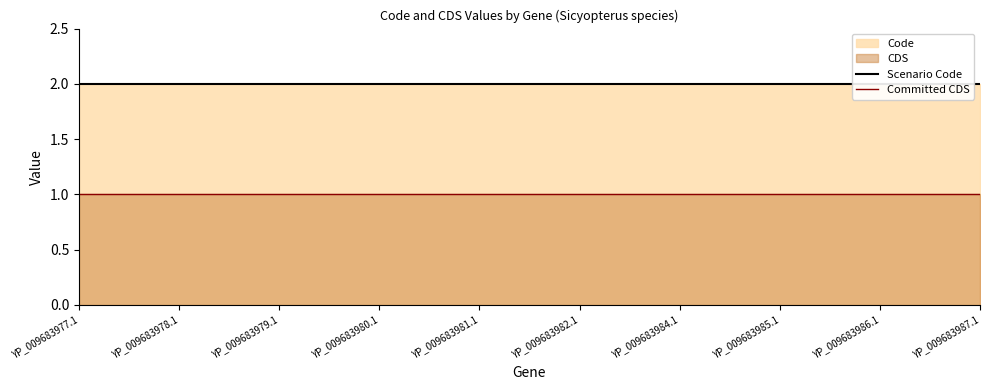

True or false: Scenario Code and Committed CDS cross at least once.

False